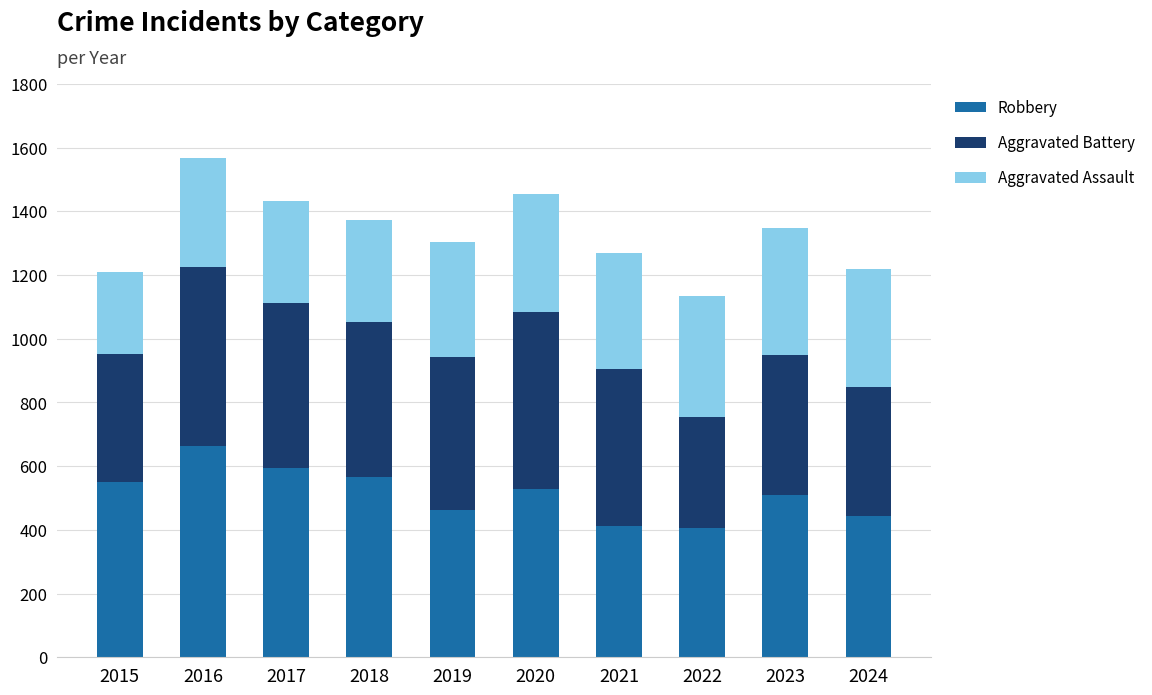

What is the total value across all series at 2016?

1568